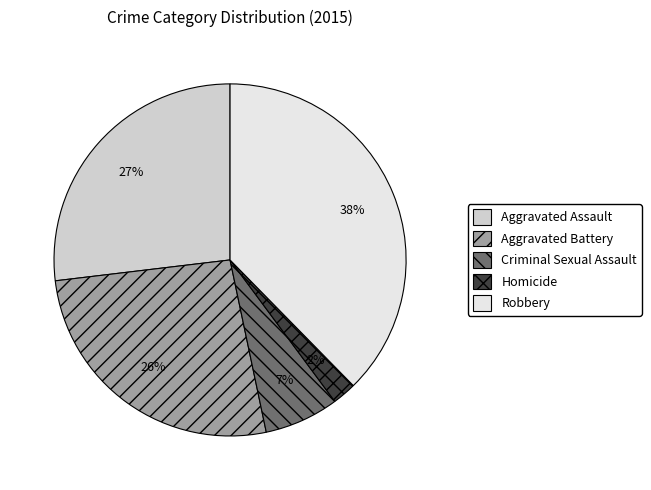

Which slice is the largest?

Robbery